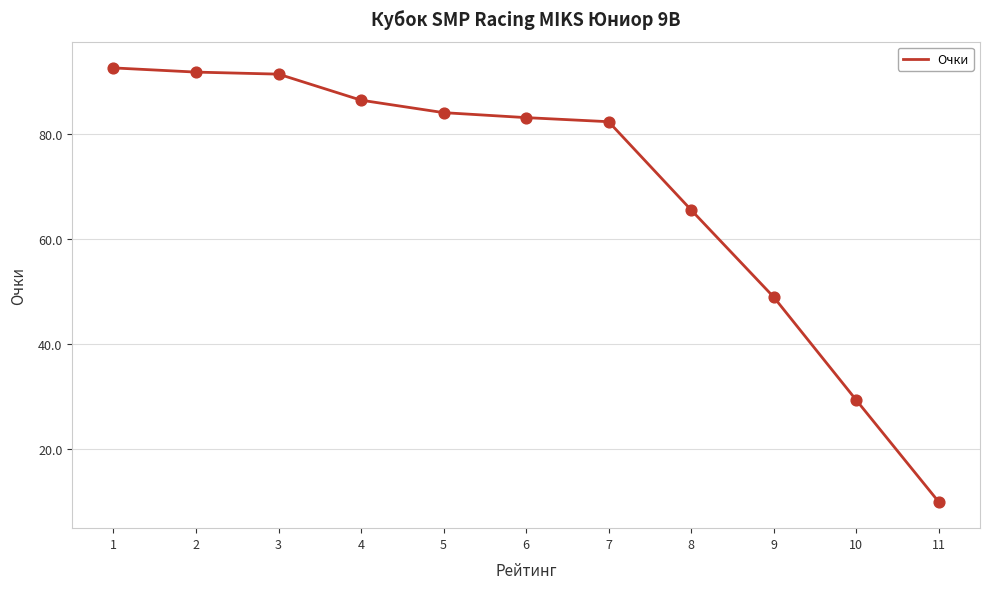

What is the change in value from 3 to 11?

-81.4